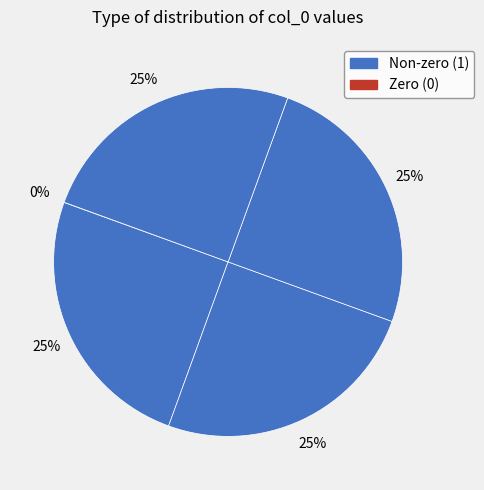

Does any single category account for the majority?

No